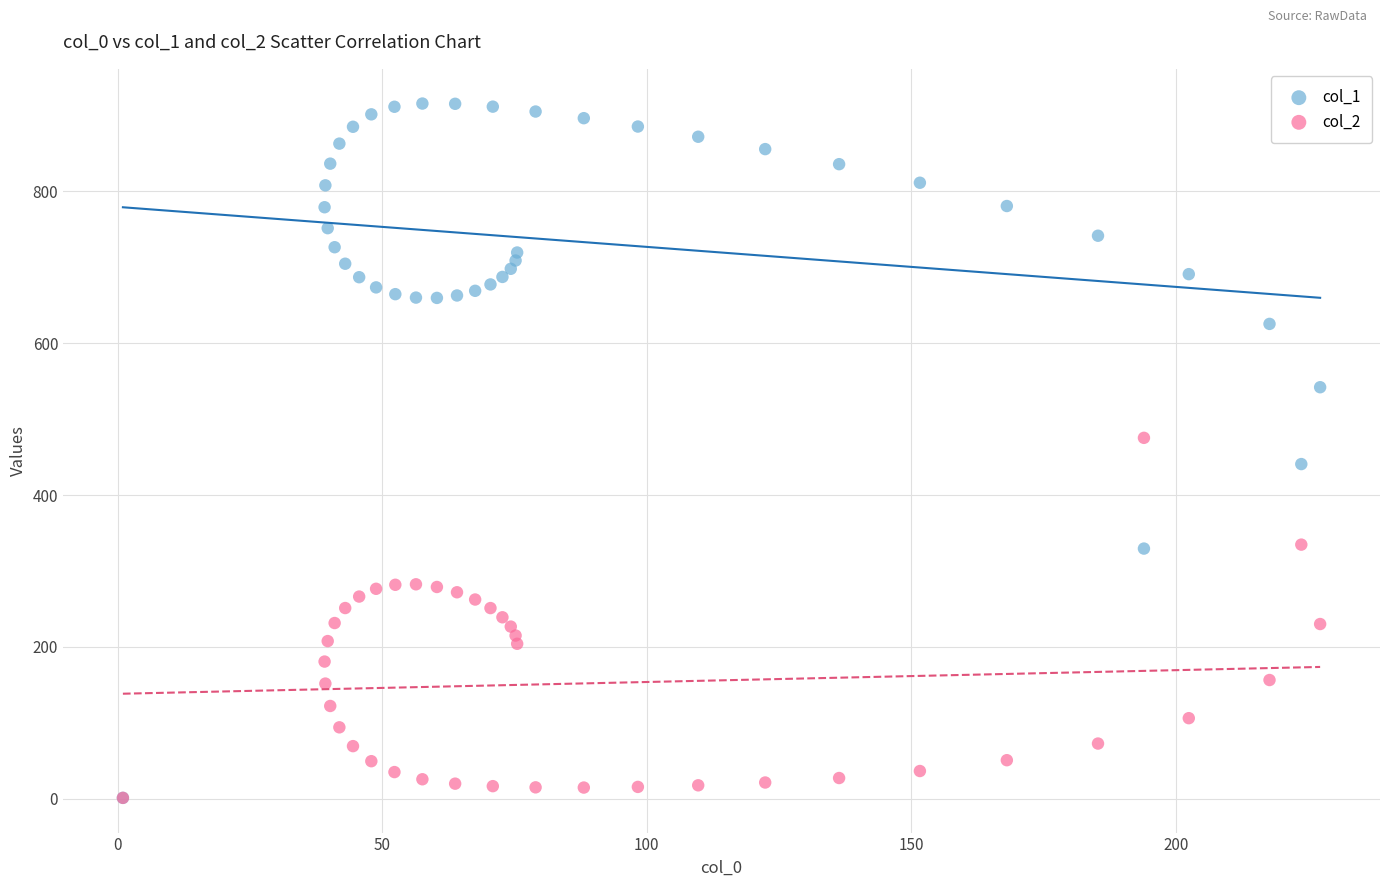

What are all the series names shown in the legend?

col_1, col_2